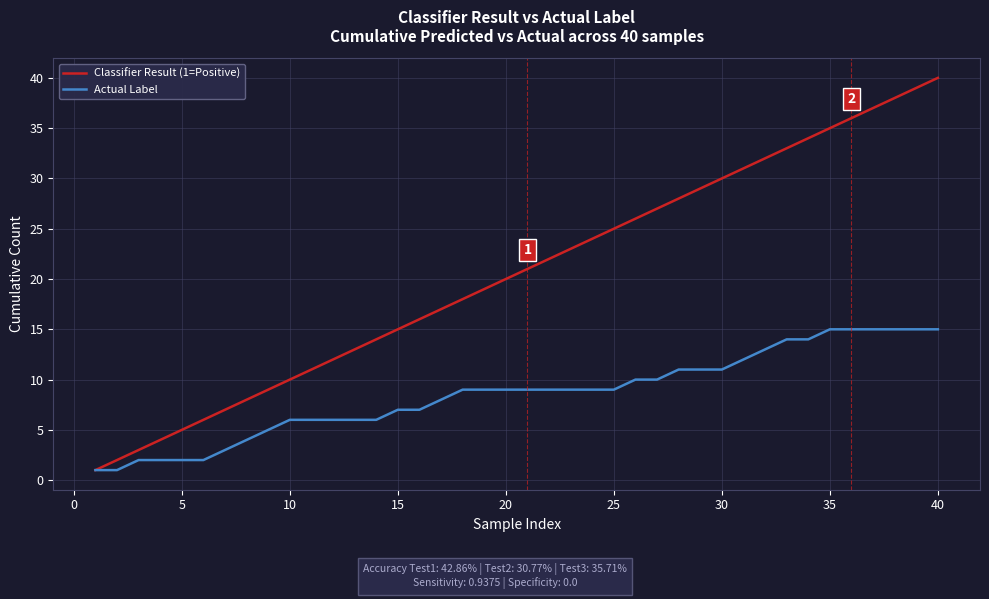

What is the greatest value displayed?

40